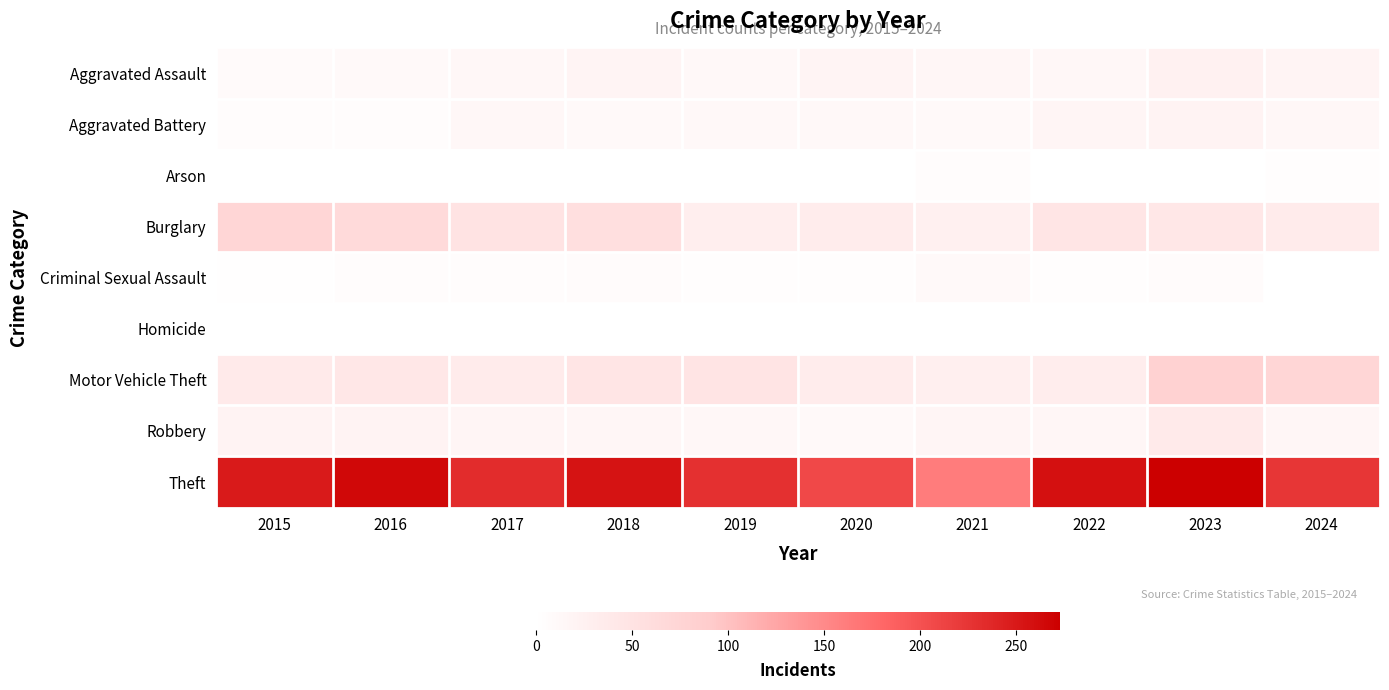

Reading right to left, what are all the values shown in this chart?

Aggravated Assault: 2024=20	2023=24	2022=14	2021=15	2020=20	2019=12	2018=19	2017=13	2016=10	2015=9
Aggravated Battery: 2024=14	2023=21	2022=18	2021=11	2020=12	2019=12	2018=10	2017=13	2016=6	2015=6
Arson: 2024=3	2023=1	2022=0	2021=6	2020=0	2019=1	2018=0	2017=1	2016=0	2015=1
Burglary: 2024=35	2023=43	2022=46	2021=26	2020=34	2019=29	2018=57	2017=50	2016=66	2015=72
Criminal Sexual Assault: 2024=0	2023=7	2022=4	2021=10	2020=3	2019=3	2018=7	2017=6	2016=5	2015=2
Homicide: 2024=1	2023=0	2022=1	2021=0	2020=0	2019=0	2018=1	2017=1	2016=0	2015=1
Motor Vehicle Theft: 2024=73	2023=81	2022=31	2021=28	2020=34	2019=47	2018=45	2017=36	2016=42	2015=37
Robbery: 2024=16	2023=37	2022=17	2021=18	2020=11	2019=13	2018=15	2017=18	2016=22	2015=21
Theft: 2024=224	2023=273	2022=258	2021=162	2020=208	2019=230	2018=255	2017=233	2016=265	2015=249